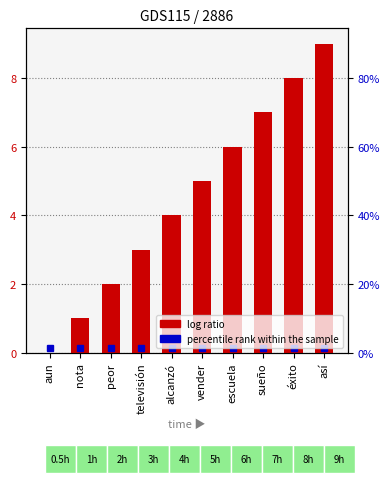

Where is the data nearest to the value 4?

alcanzó